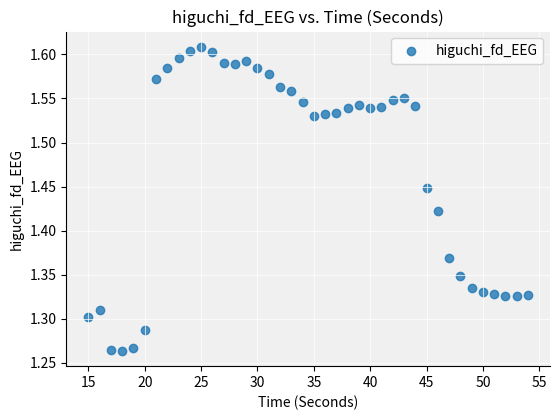

What is the range of Y values (max minus min)?

0.3